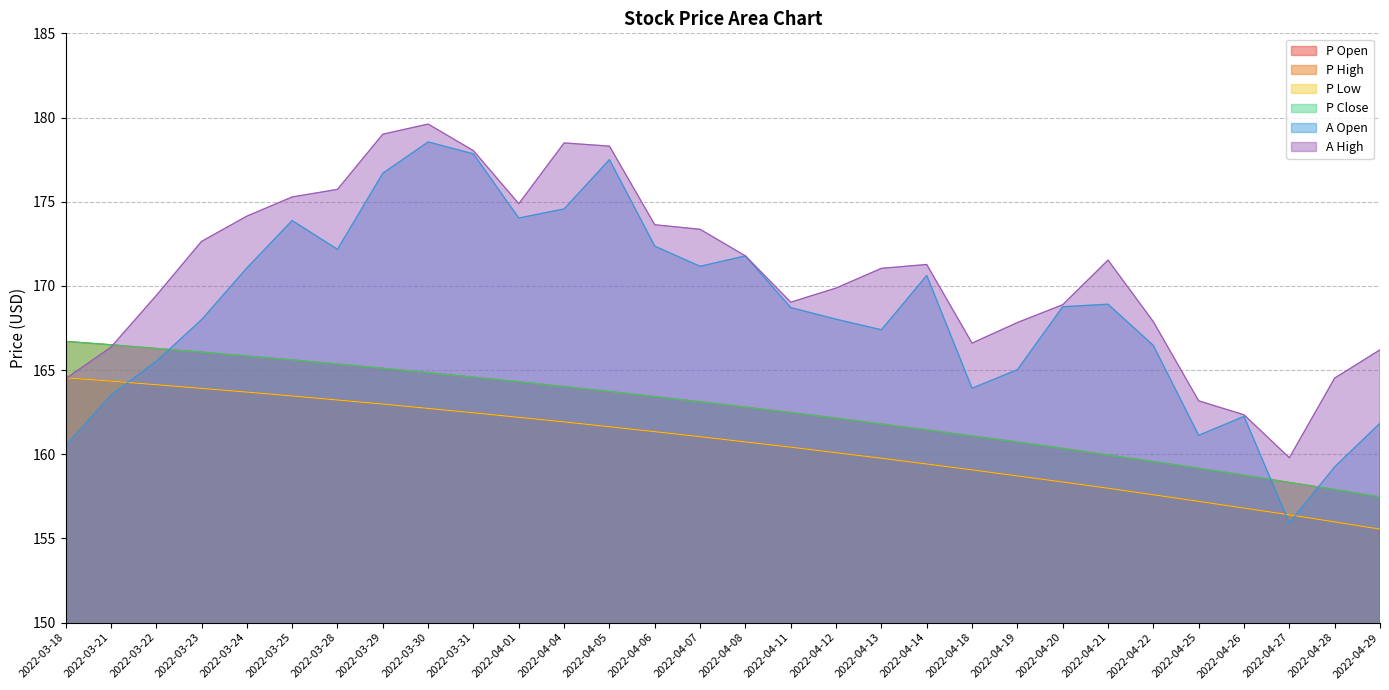

Rank the series by their maximum value, from lowest to highest.

P Open, P Low, P High, P Close, A Open, A High